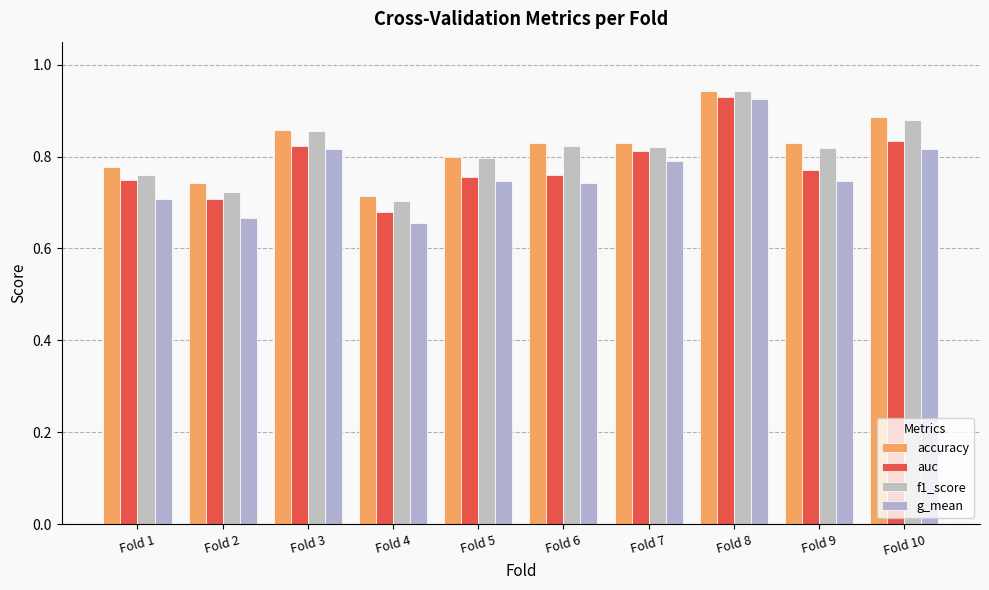

How many g_mean values are between 0 and 1?

10